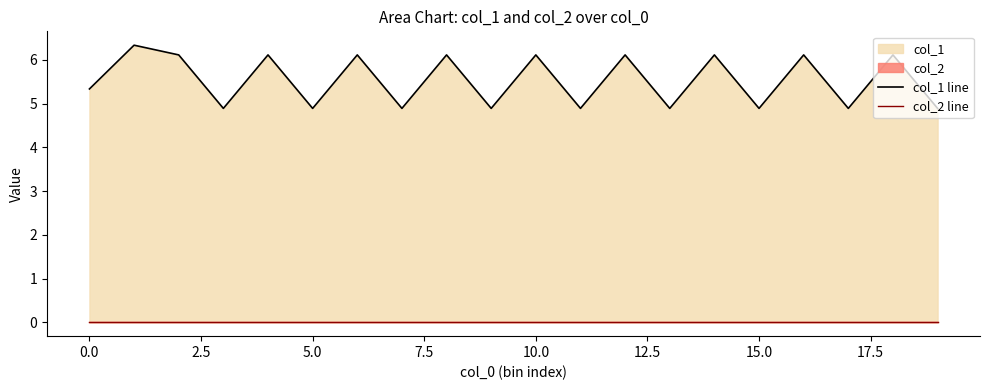

Which series has the largest total across all categories?

col_1 line